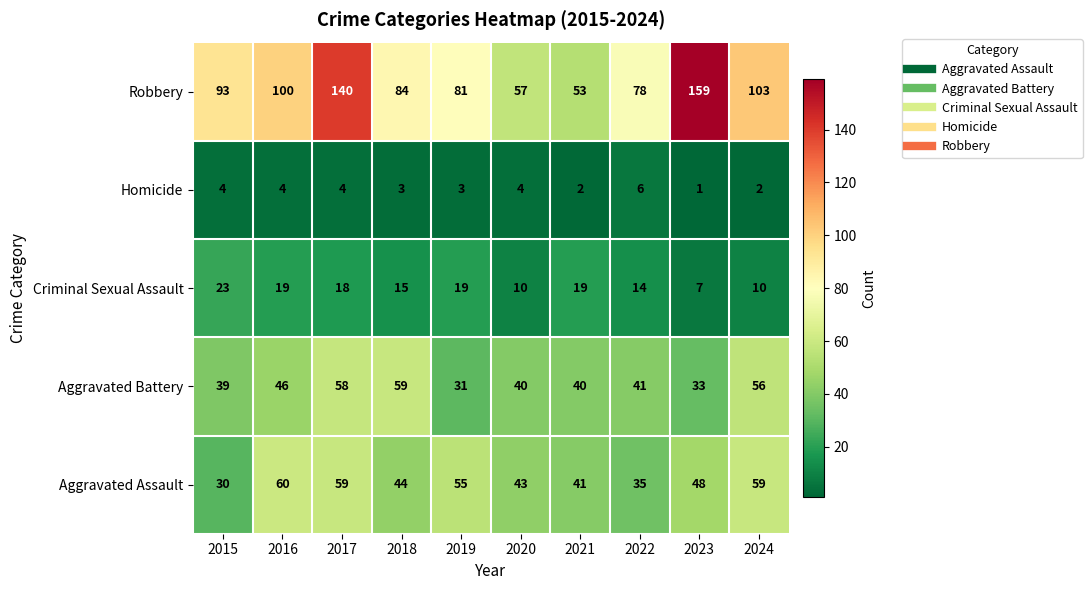

Read the Criminal Sexual Assault value at 2019.

19